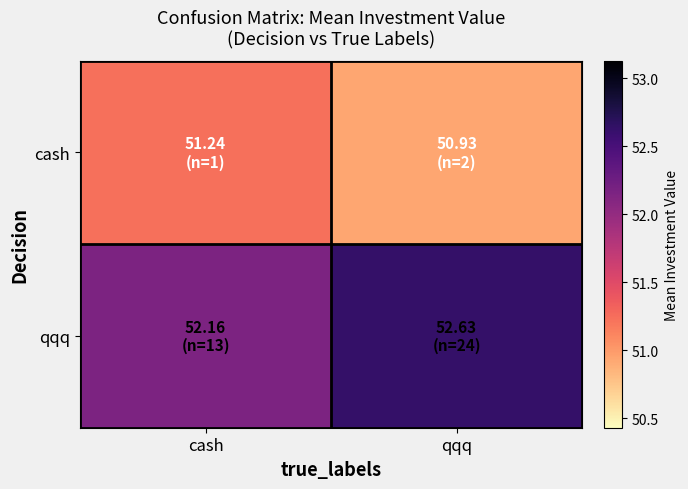

Reading right to left, what are all the values shown in this chart?

cash: qqq=50.9	cash=51.2
qqq: qqq=52.6	cash=52.2